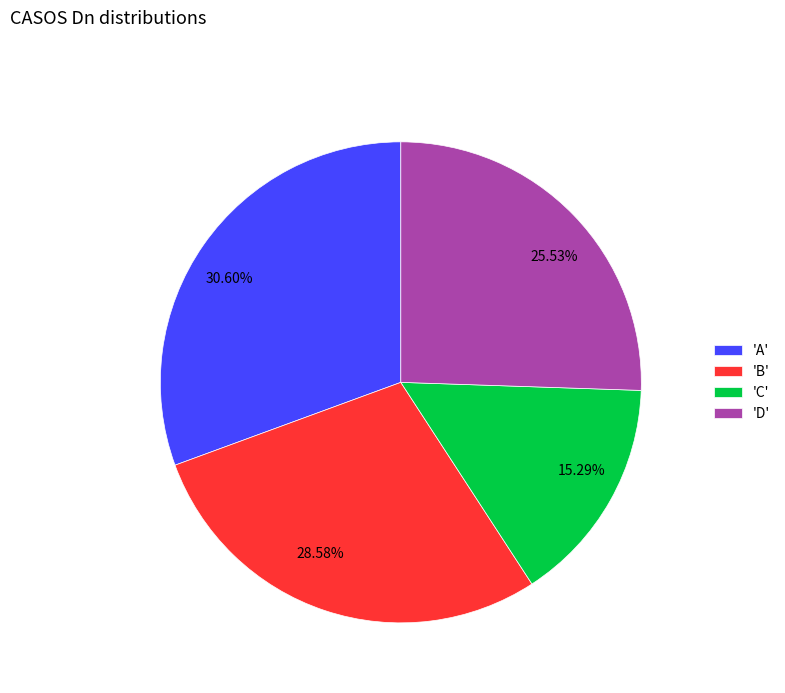

Is there a majority slice in this chart?

No